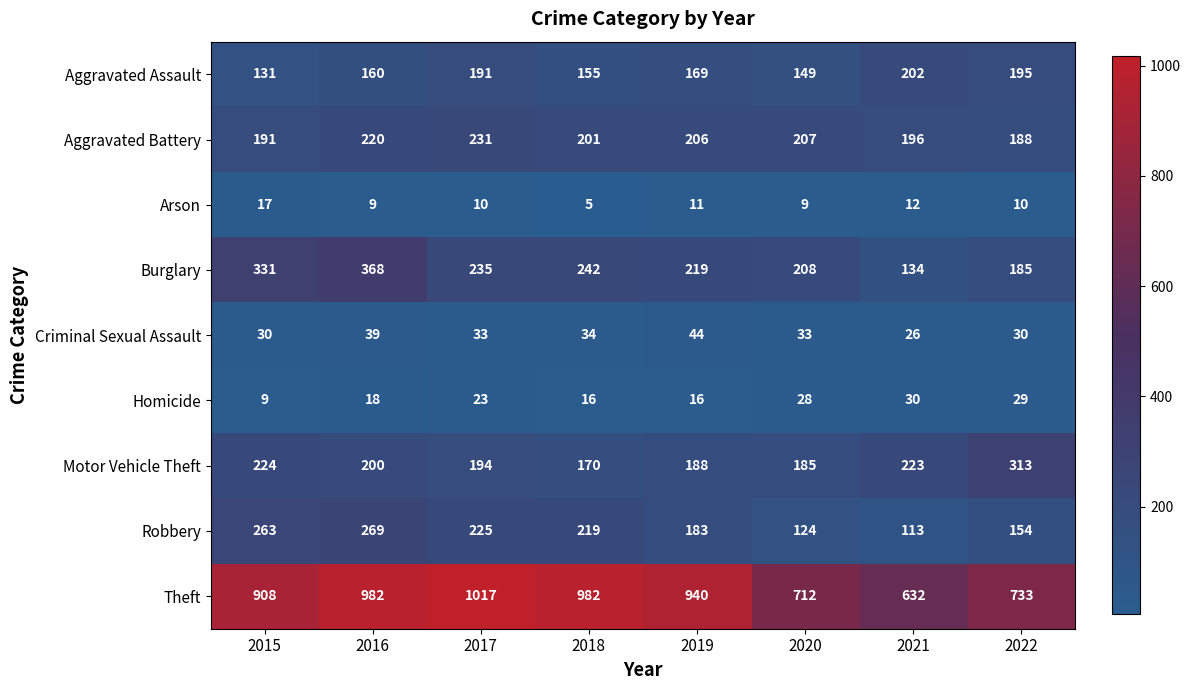

What is the spread (max minus min) of values at 2020?

703